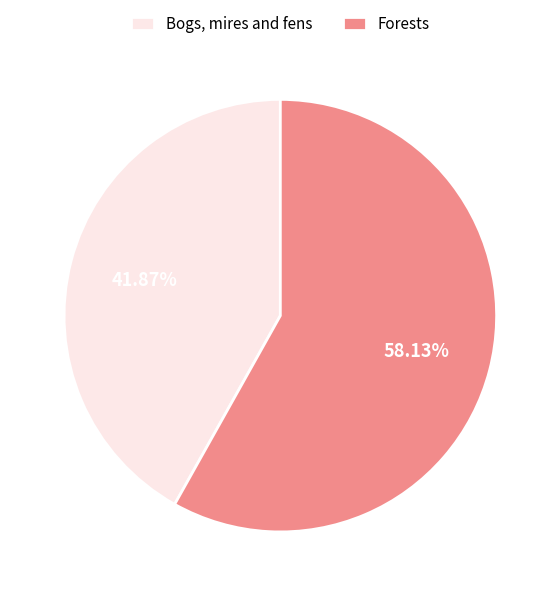

Count the number of slices in the pie.

2